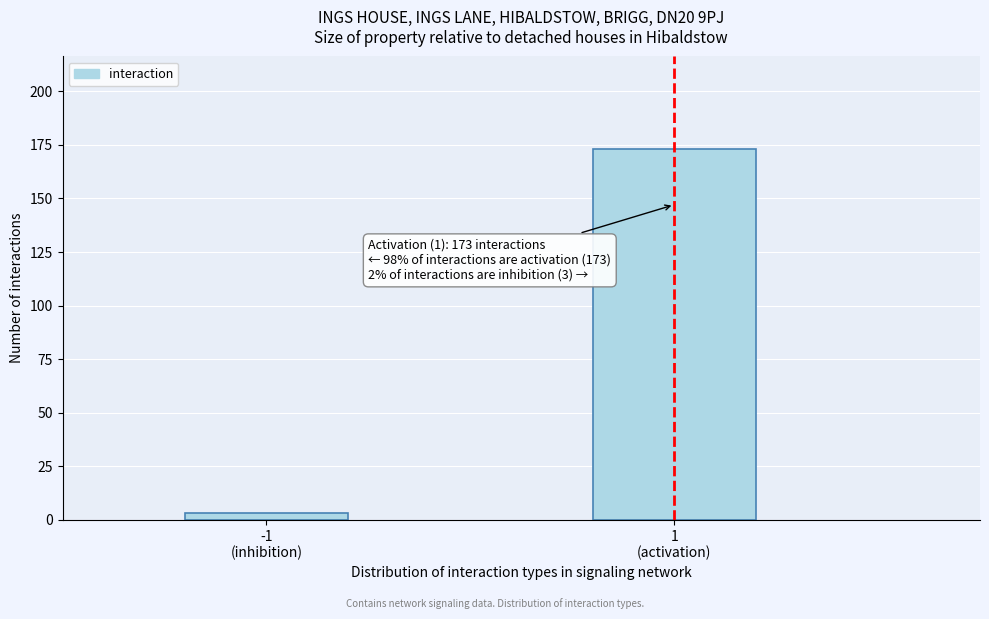

Reading left to right, transcribe all the data shown in this chart.

3	173